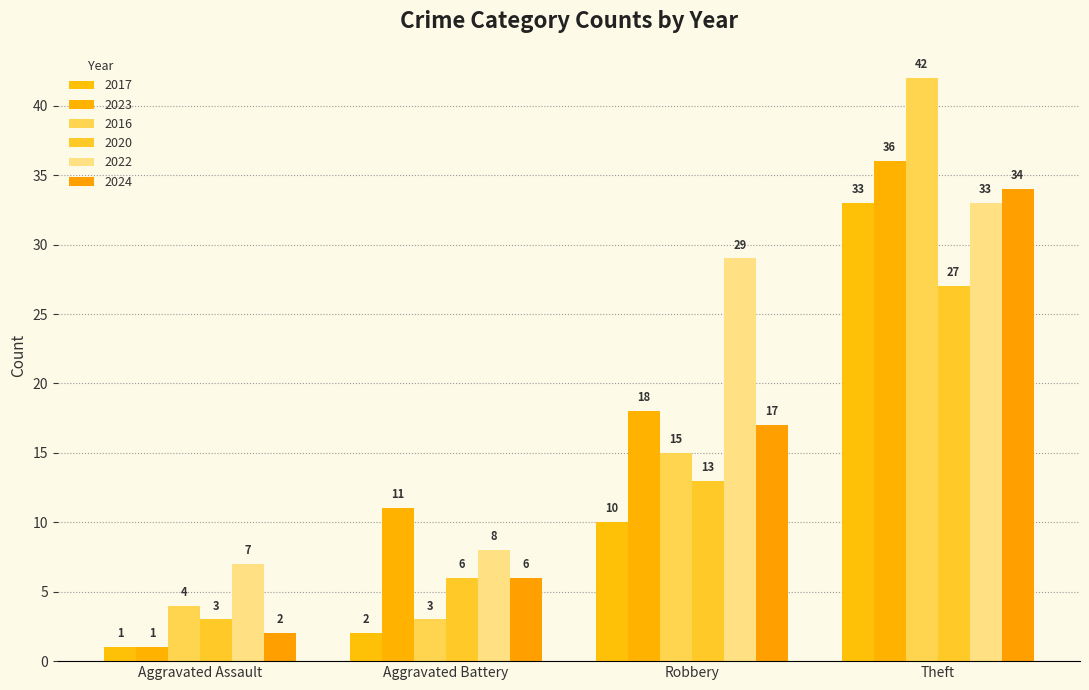

How many bars are there in each group?

6